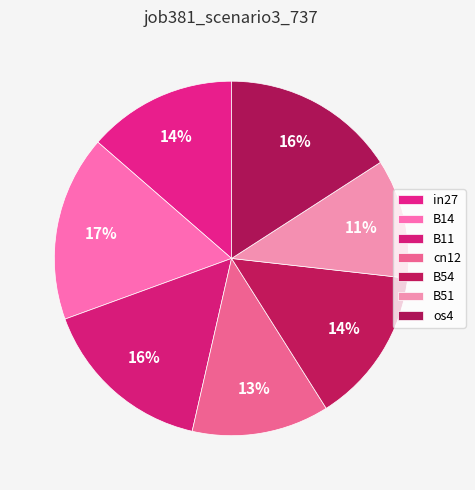

What is the change in value from cn12 to B51?

-0.1